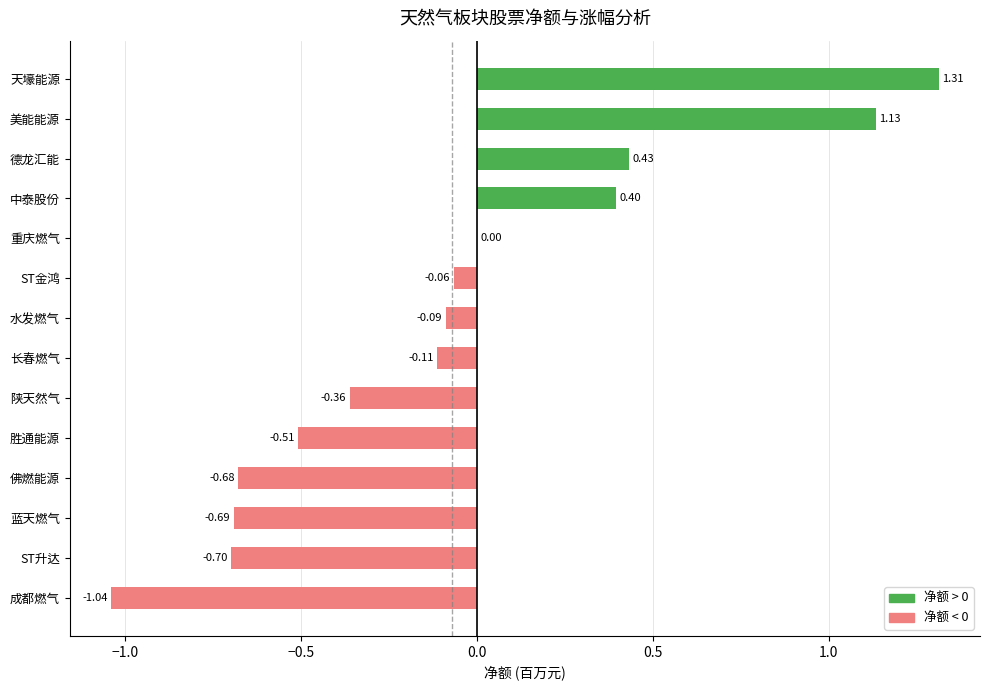

At which label is the value closest to 0?

重庆燃气